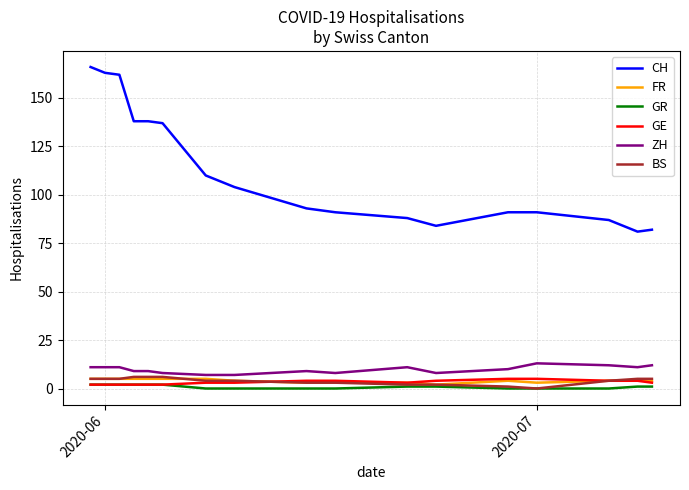

Which series has the widest spread of values?

CH